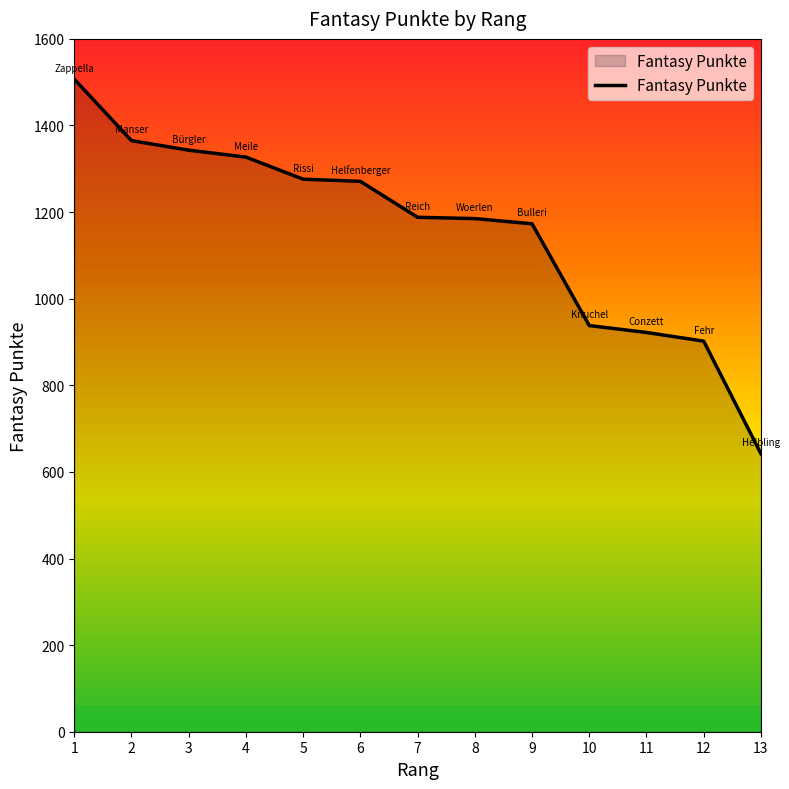

What is the smallest value displayed?

642